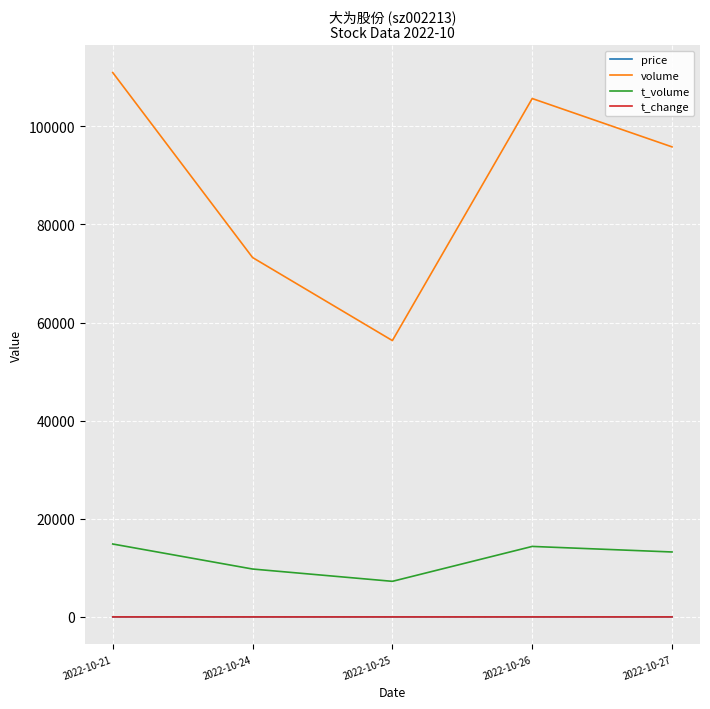

The t_volume series shows 14149.6 at 2022-10-24. True or false?

False